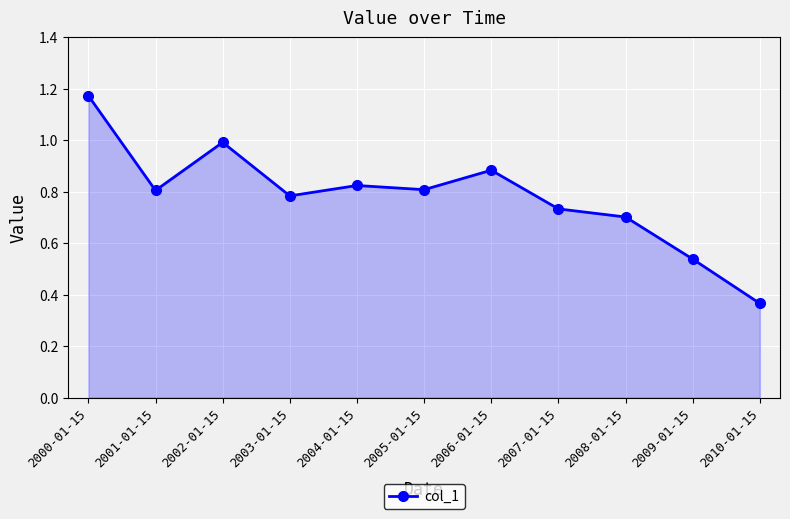

Which label corresponds to the smallest value in the chart?

2010-01-15